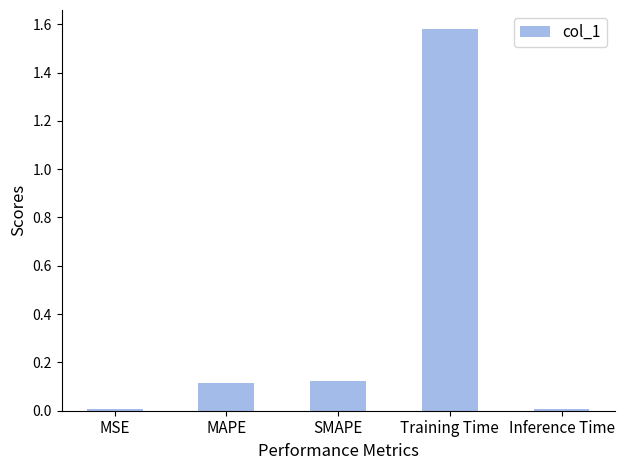

The value at SMAPE is 0.0. True or false?

False